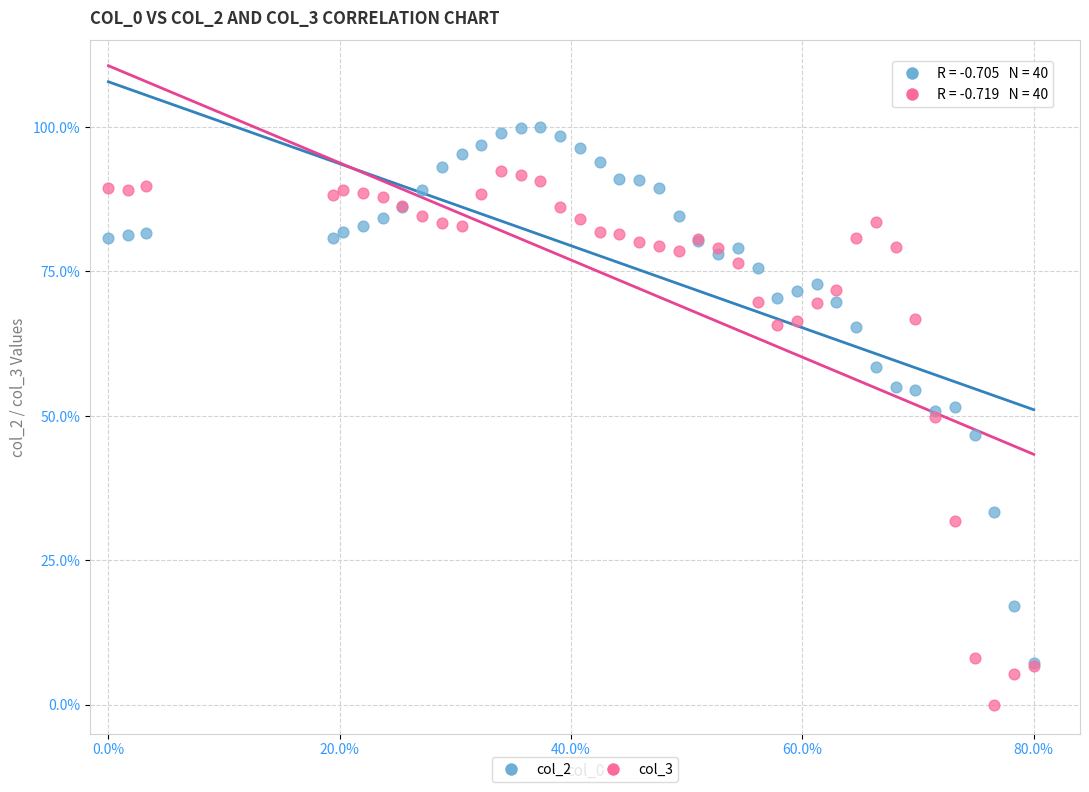

What are all the series names shown in the legend?

col_2, col_3